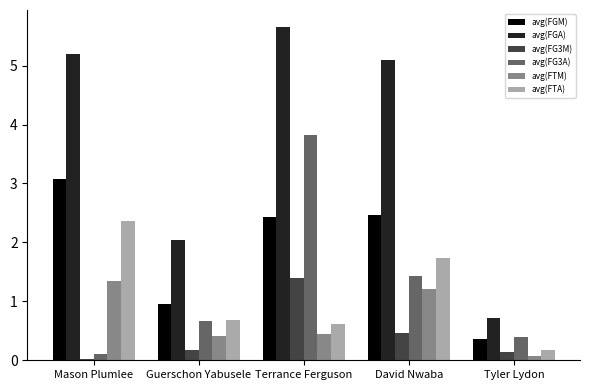

What is the sum of the avg(FG3A) values at David Nwaba and Tyler Lydon?

1.8